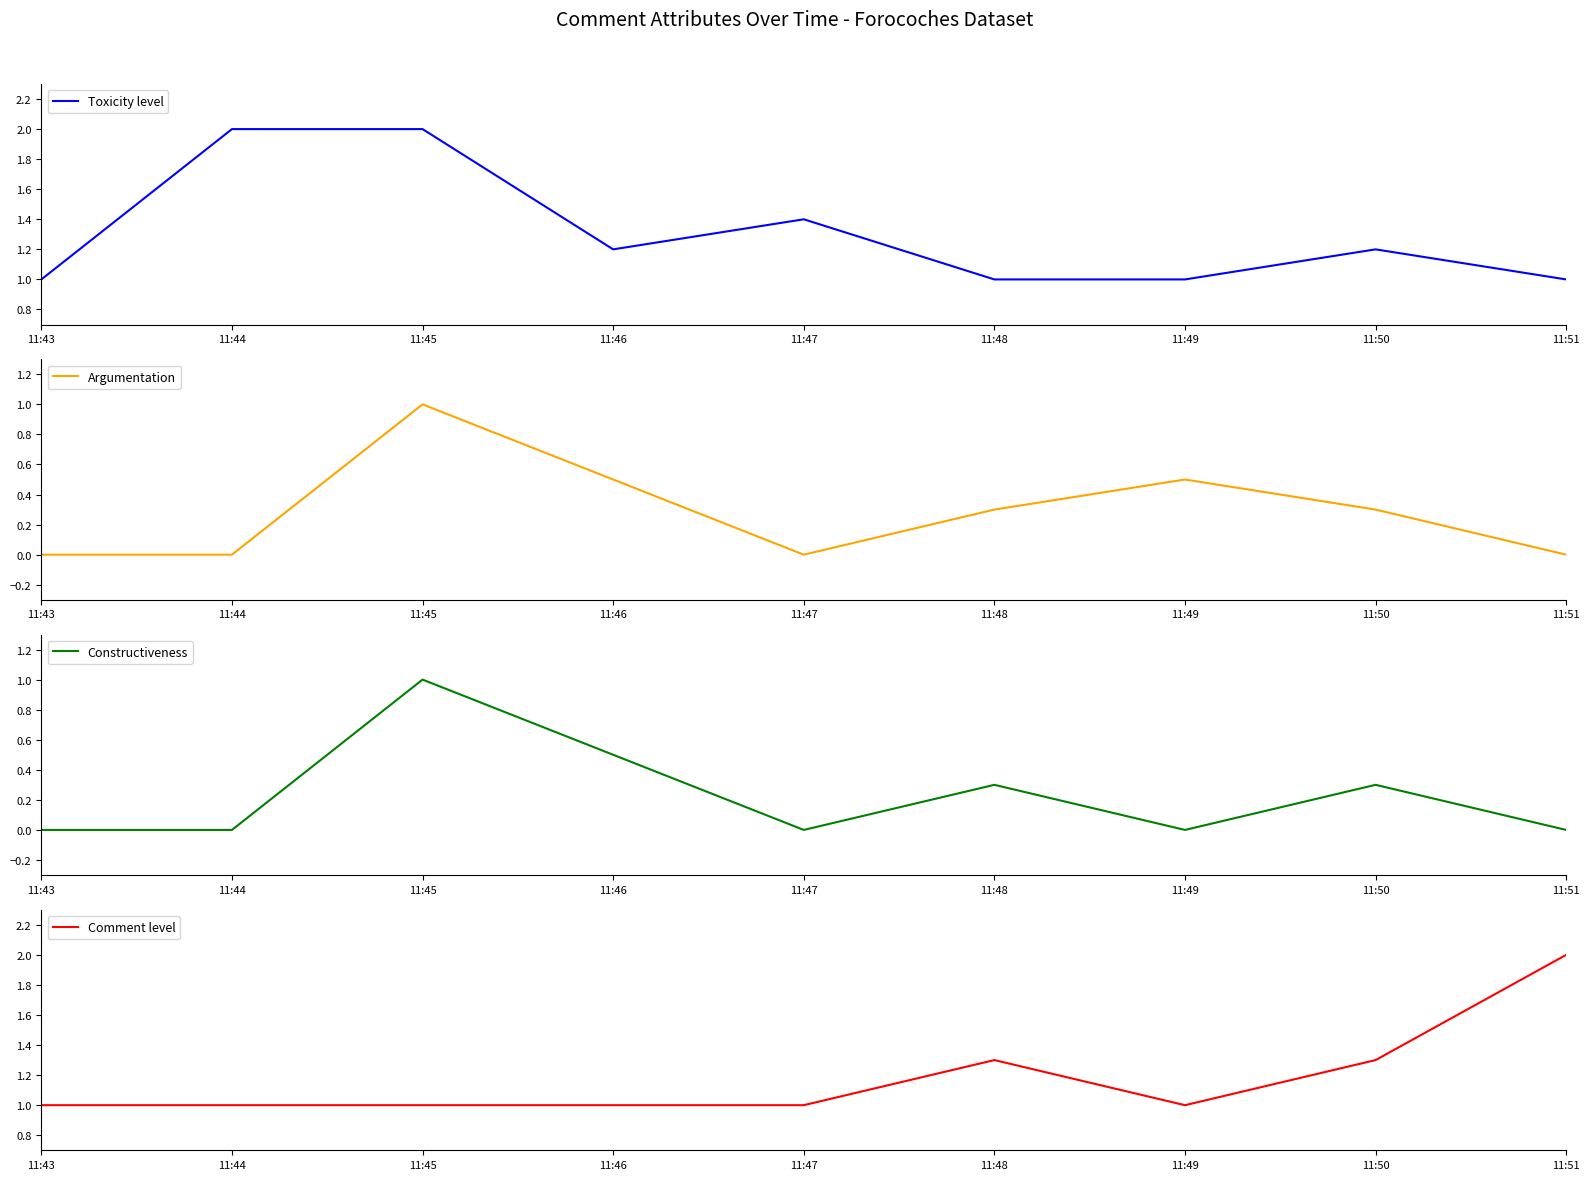

The Toxicity level series shows 1.0 at 11:43. True or false?

True